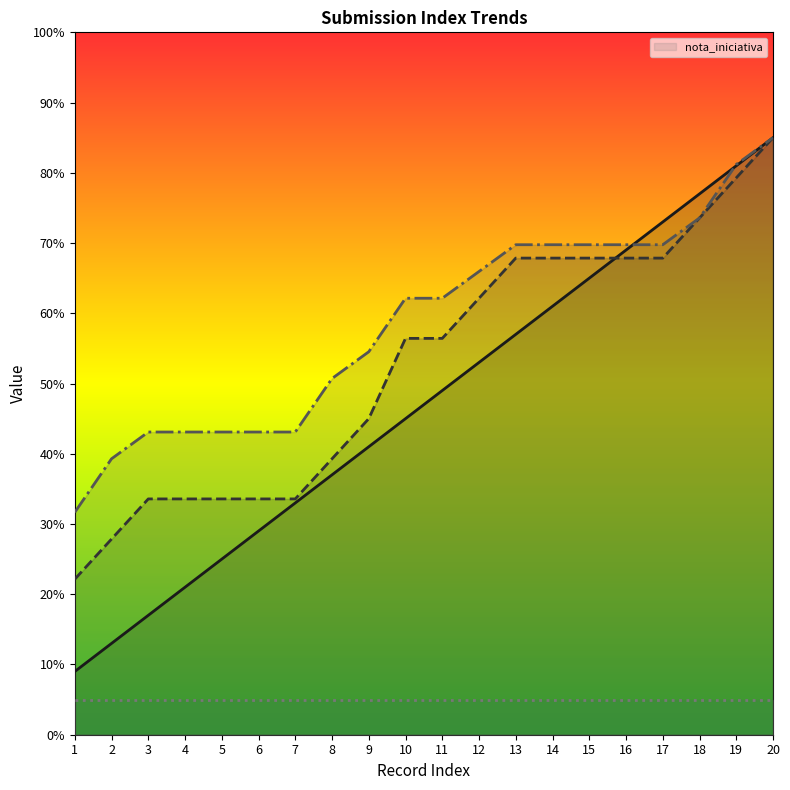

Which series has the largest total across all categories?

_submission__id